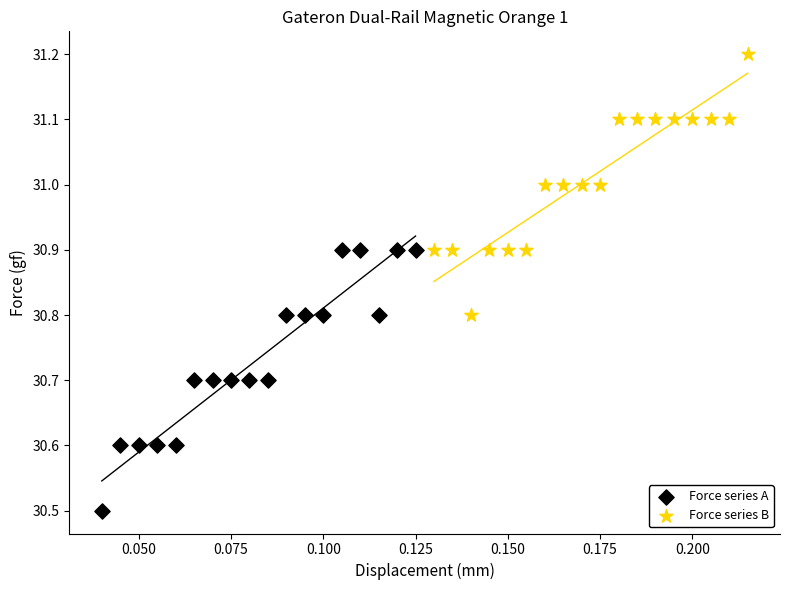

Which series reaches the minimum Y coordinate?

Force series A